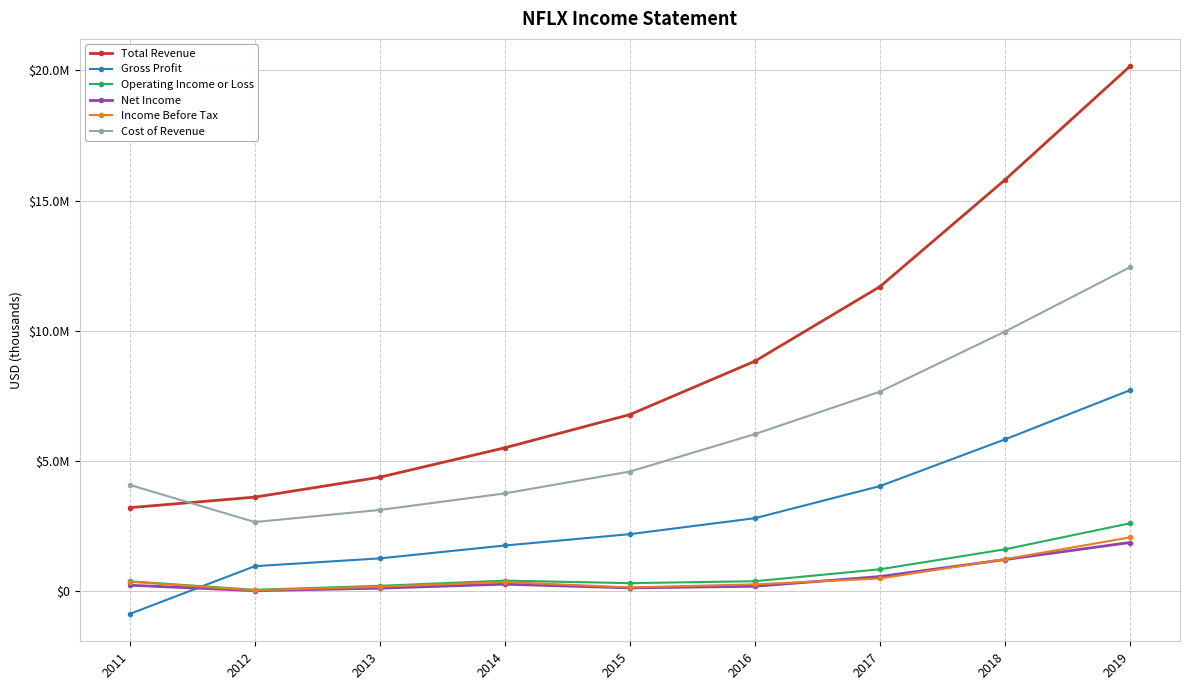

True or false: Operating Income or Loss and Gross Profit intersect in this chart.

True